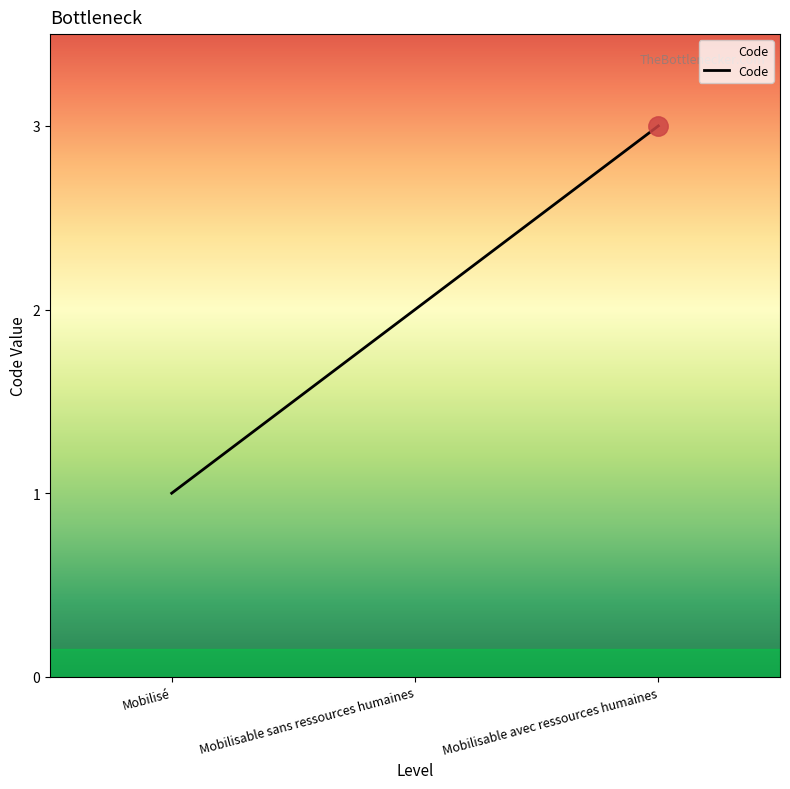

Reading left to right, list all the values displayed in this chart.

1	2	3